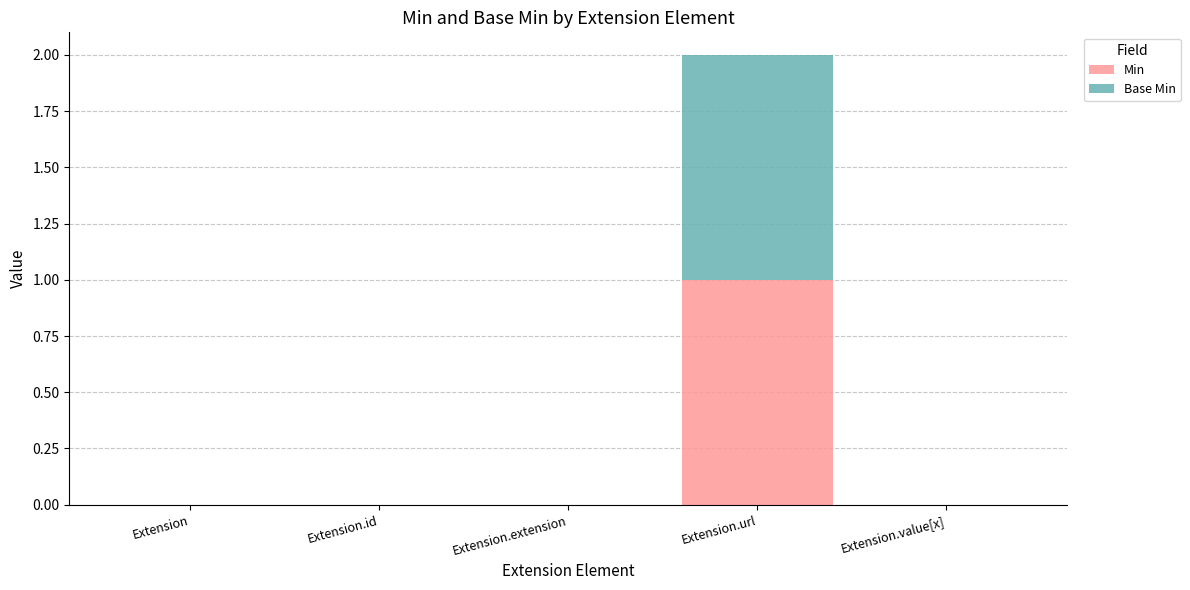

Reading left to right, transcribe the values for Min.

Extension=0	Extension.id=0	Extension.extension=0	Extension.url=1	Extension.value[x]=0